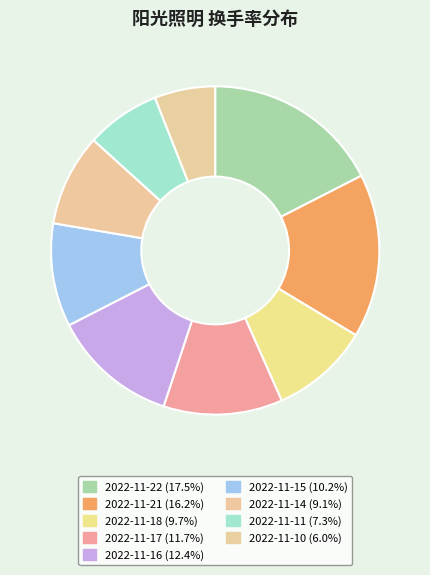

Does 2022-11-21 account for over 50% of the chart?

No